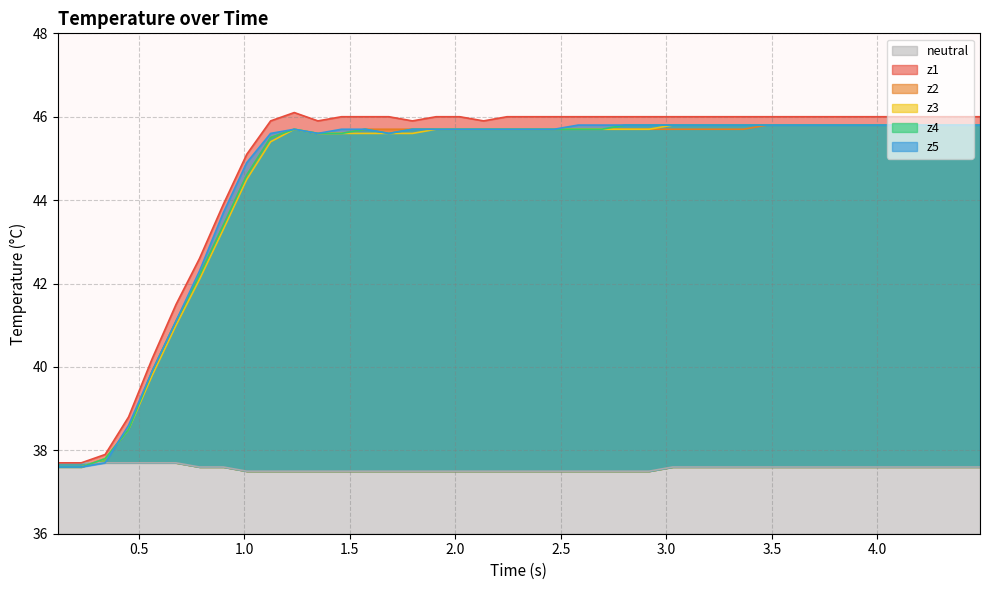

What is the minimum value for neutral?

37.5